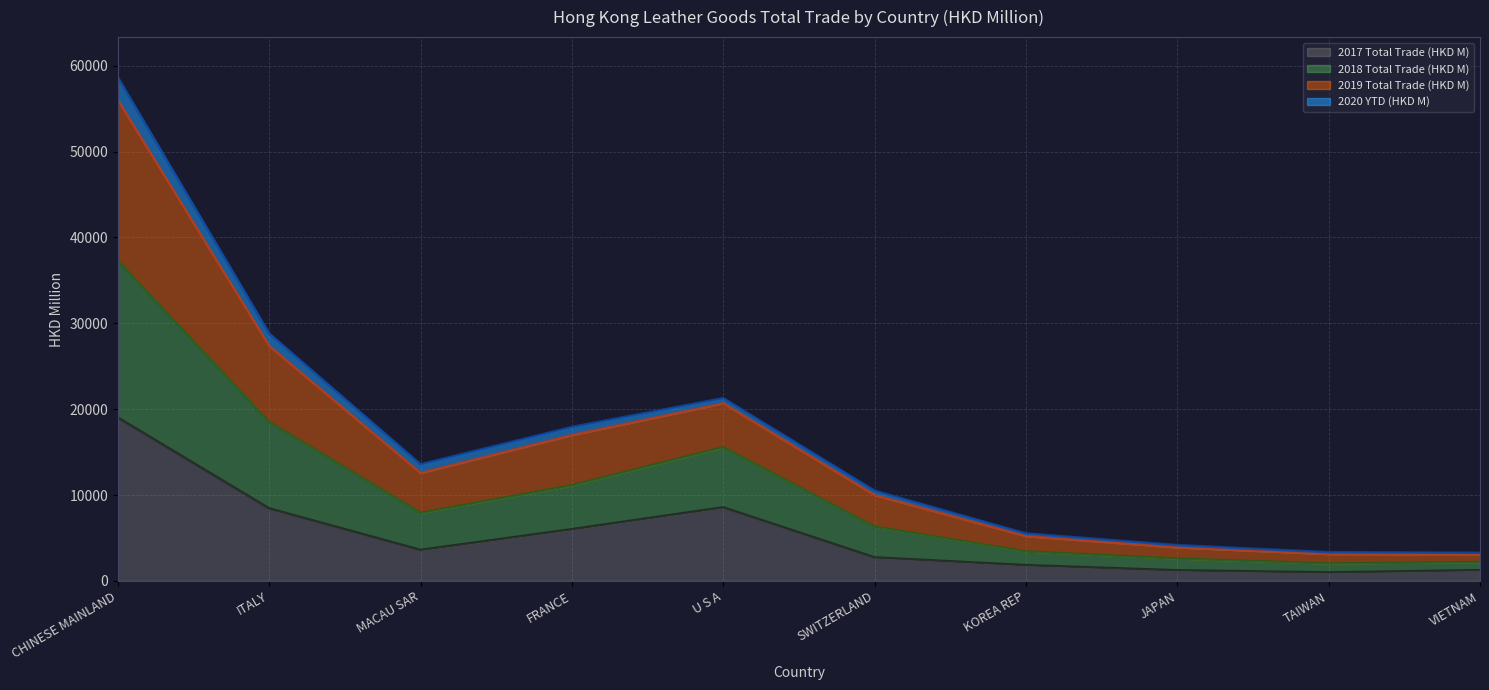

How many lines are shown in the chart?

4